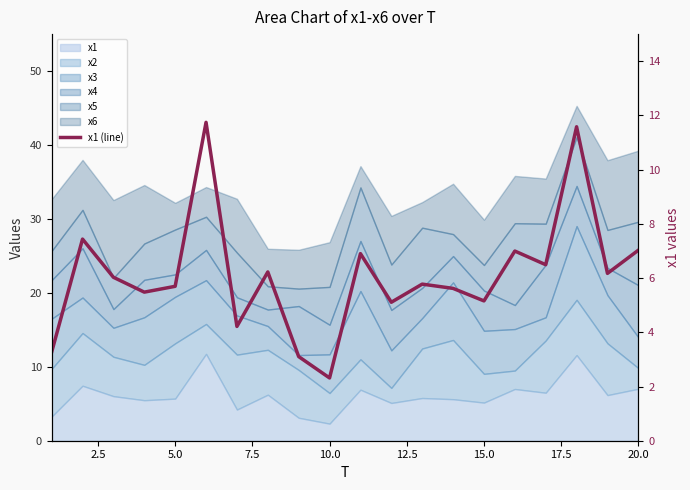

At which category does the chart reach its minimum across all series?

10.0